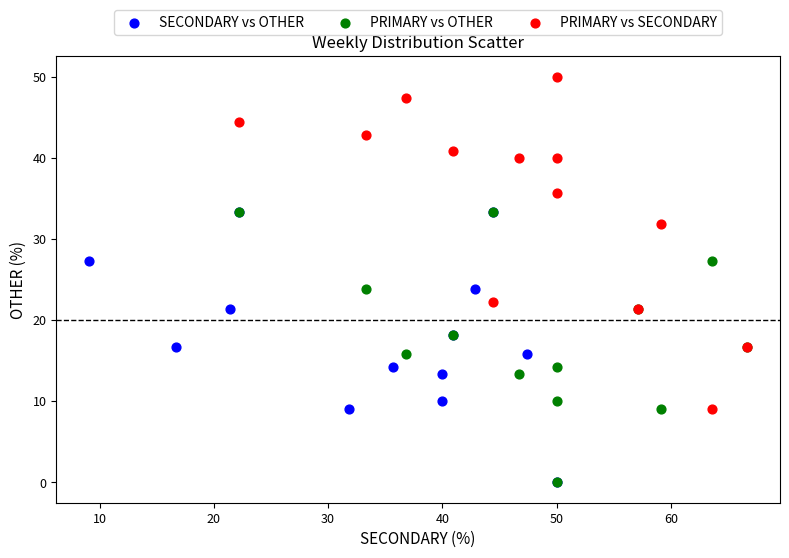

Which series has the widest spread of Y values?

PRIMARY vs SECONDARY